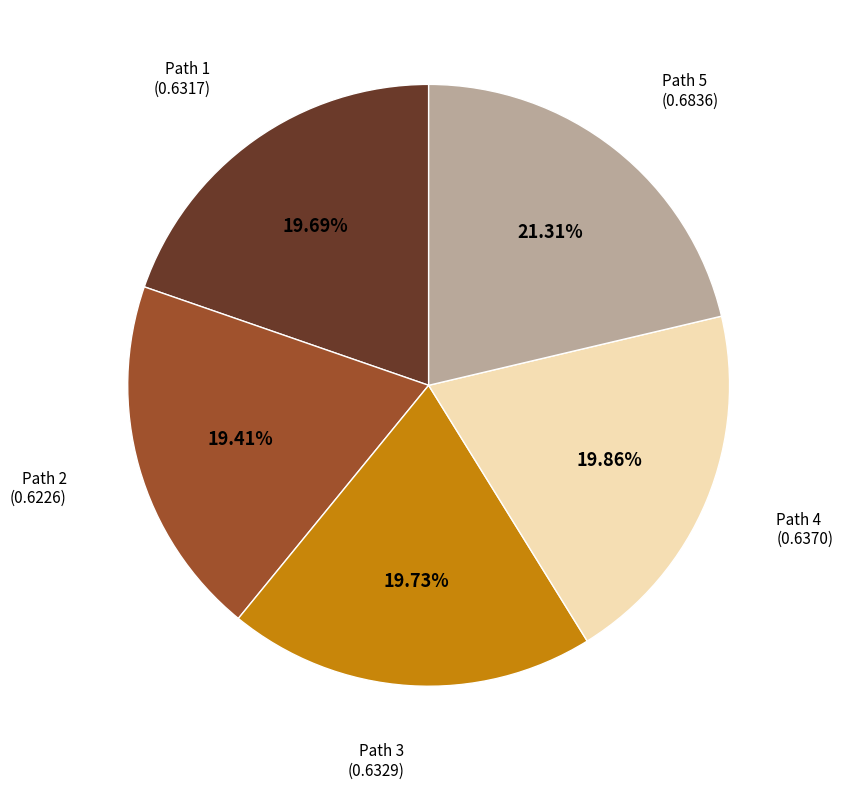

Which category has the biggest portion of the pie?

Path 5